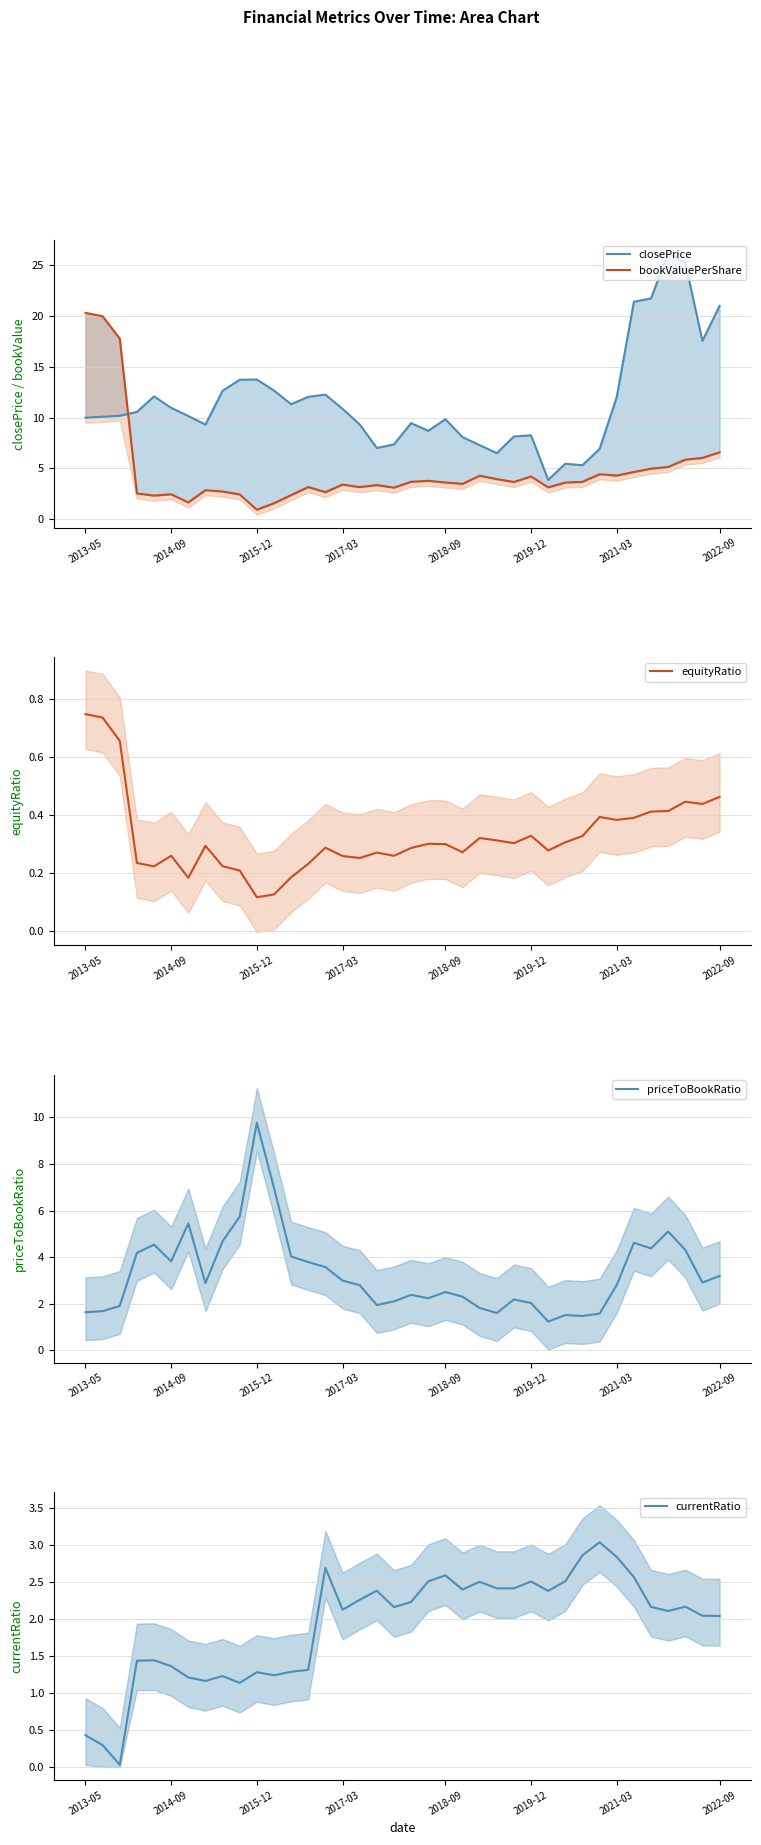

What is the difference between the maximum and minimum values in the equityRatio series?

0.6